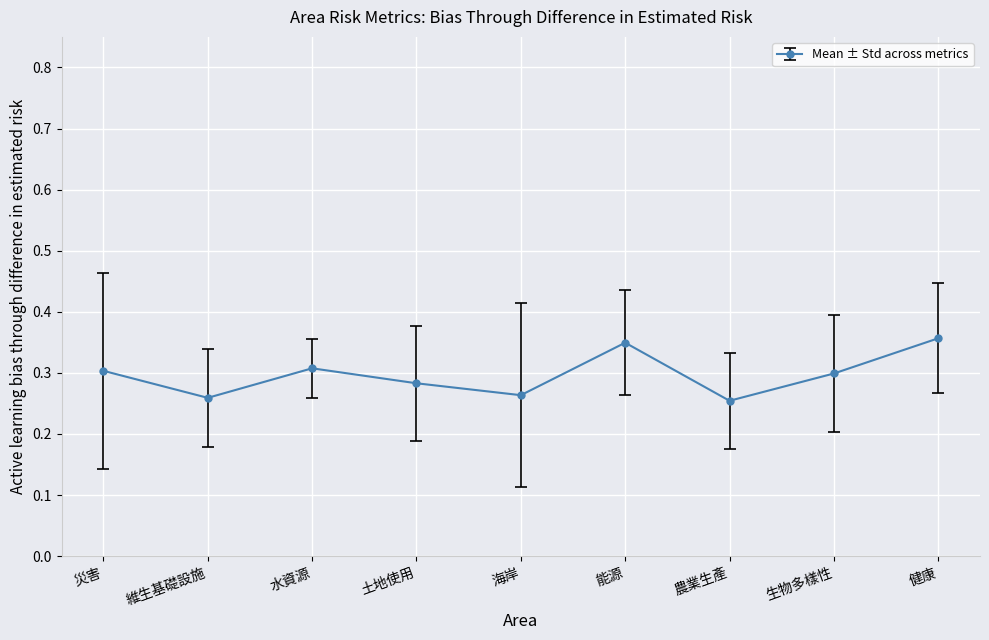

Is it true that the value at 災害 is 0.3?

True